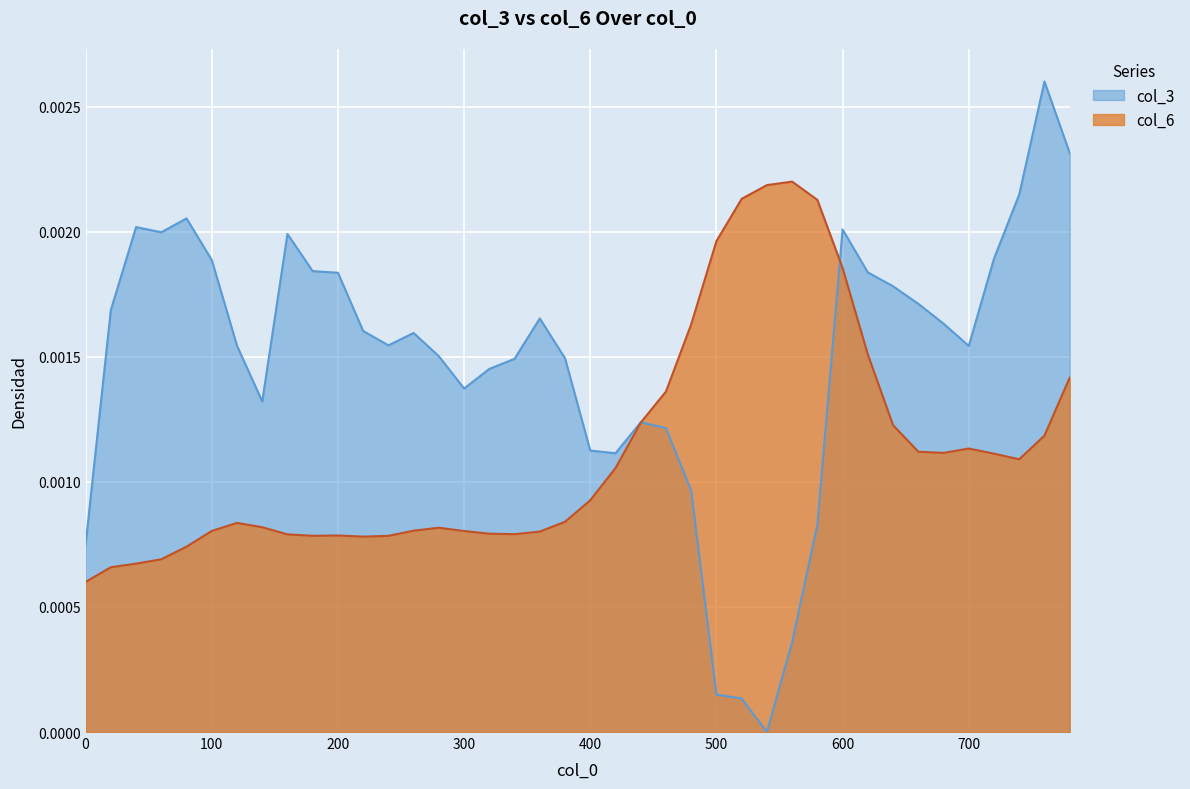

Which series ends up on top after the final intersection of col_6 and col_3?

col_3